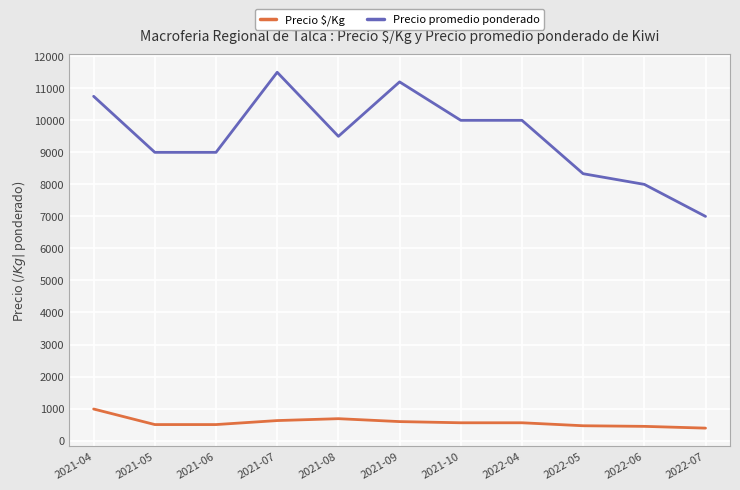

What are all the series names shown in the legend?

Precio $/Kg, Precio promedio ponderado